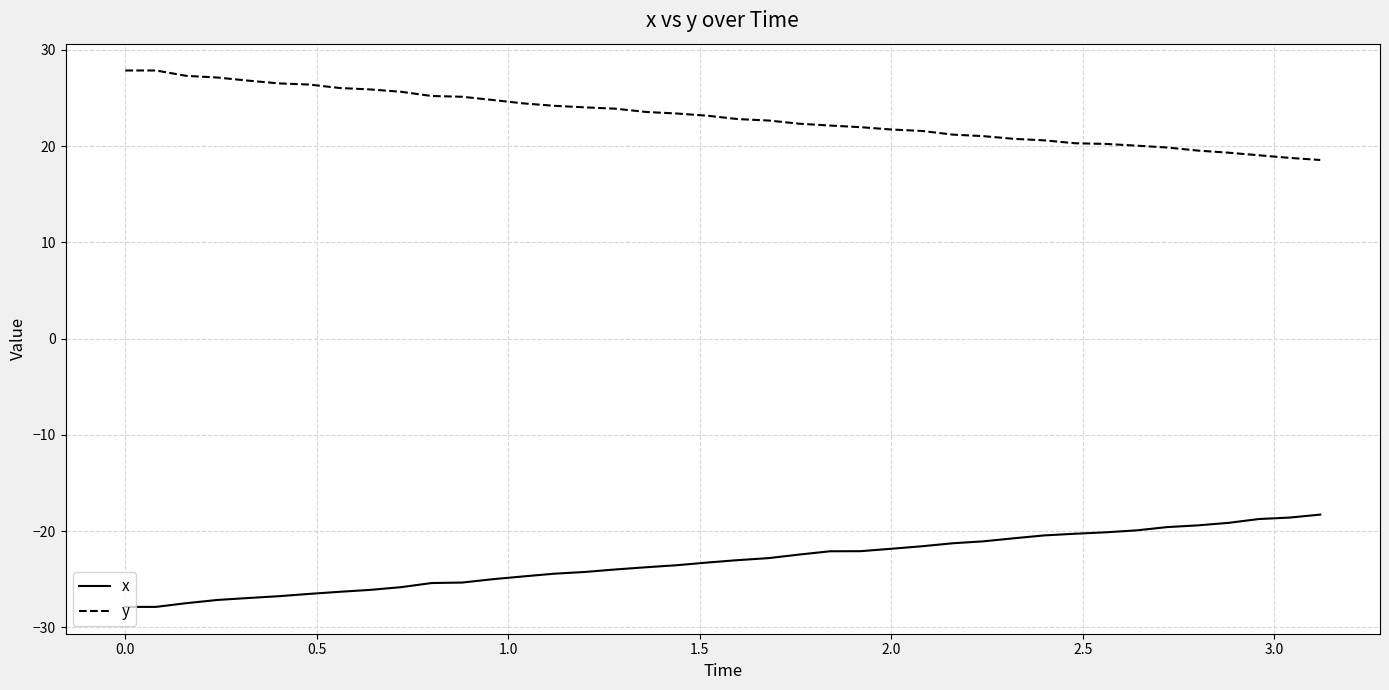

How many distinct data groups are displayed?

2